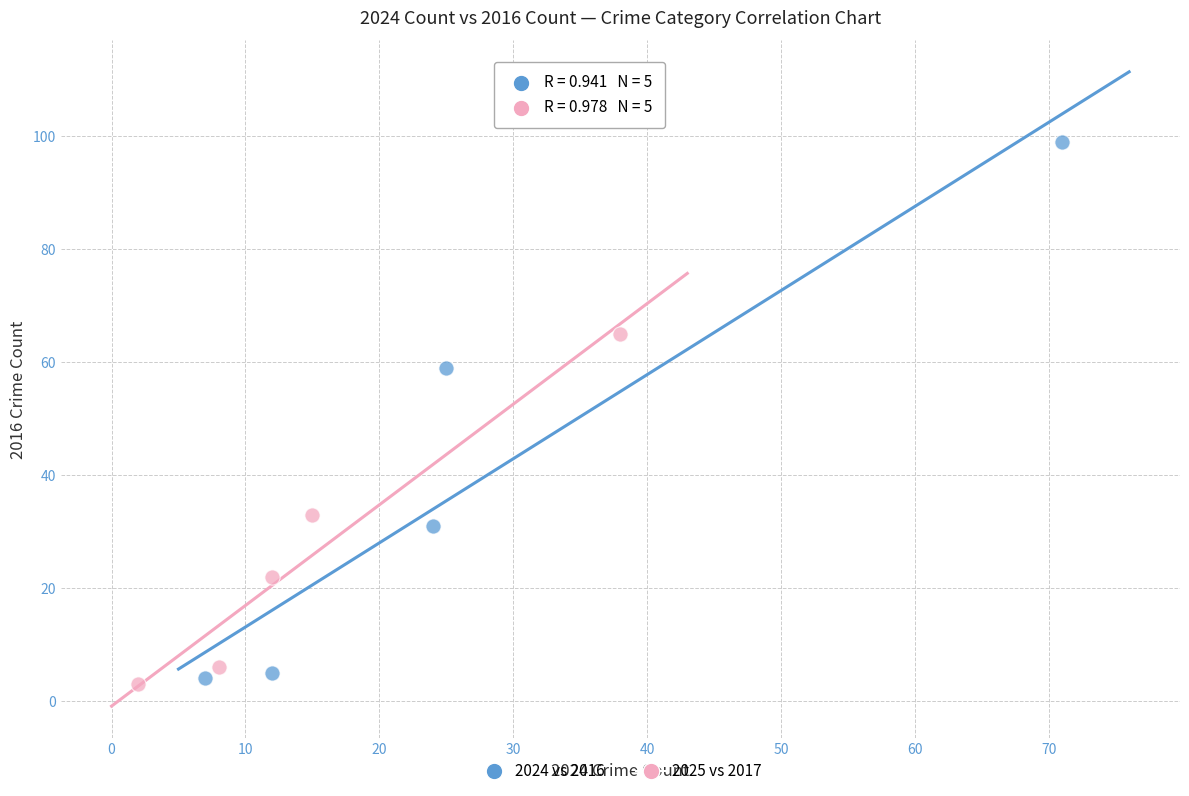

Which series has the largest Y range (max minus min)?

2024 vs 2016